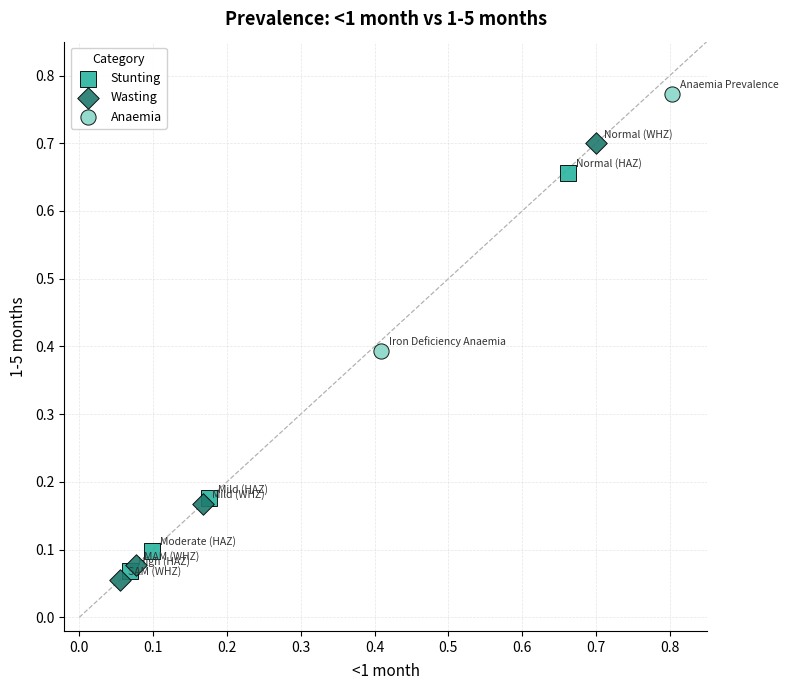

What are all the series names shown in the legend?

Stunting, Wasting, Anaemia